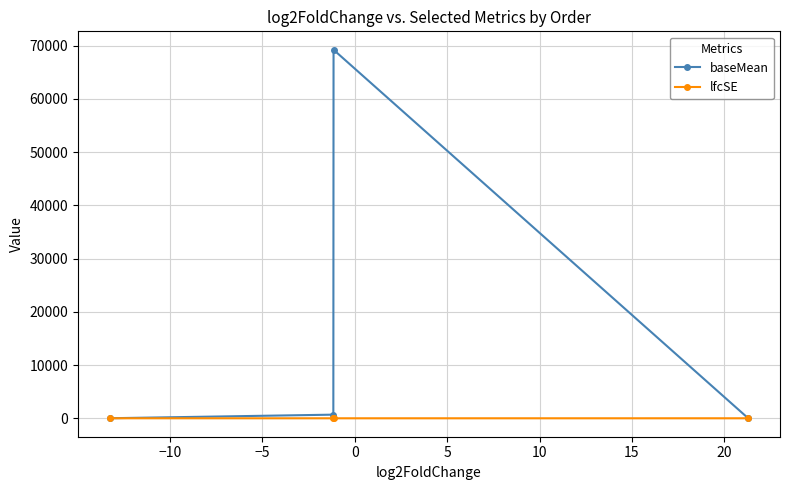

What is the greatest value displayed?

69232.7